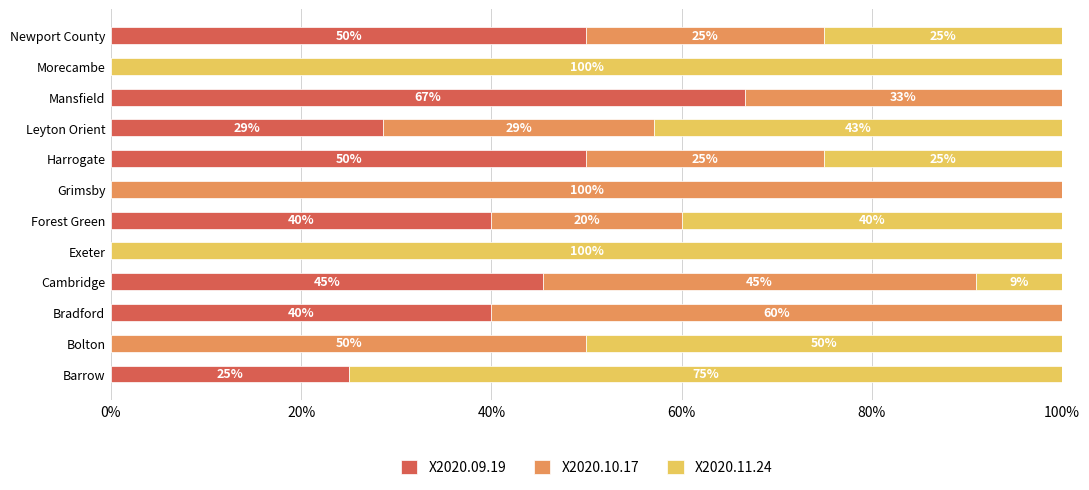

What is the sum of the X2020.09.19 values at Morecambe and Barrow?

25.0